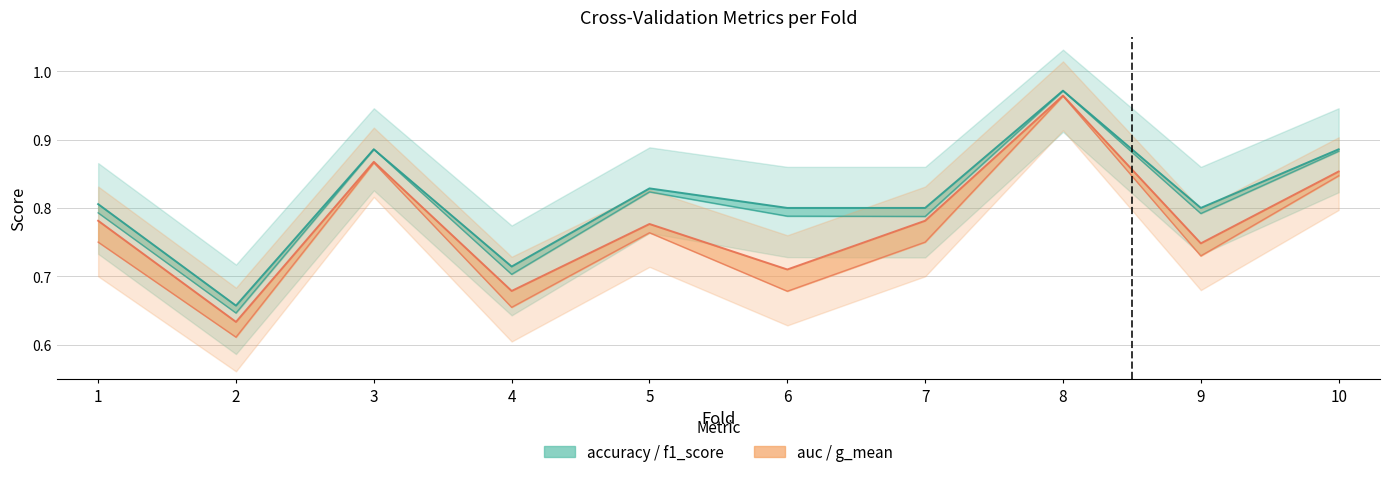

What is the sum of the accuracy values at 4 and 2?

1.4